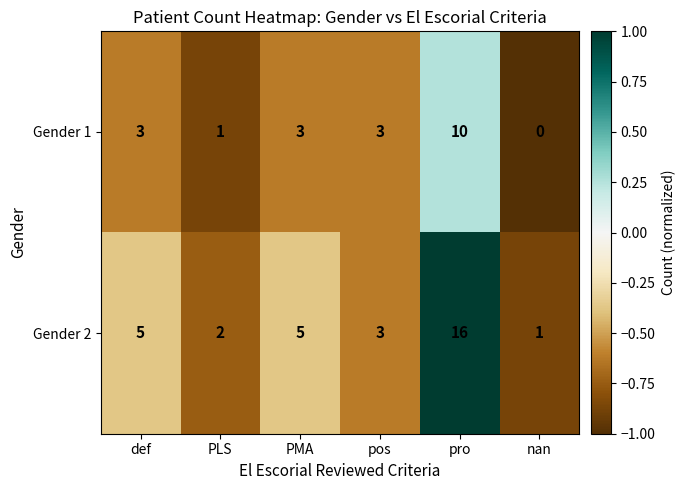

True or false: Gender 1 has a value of 2 at pos.

False